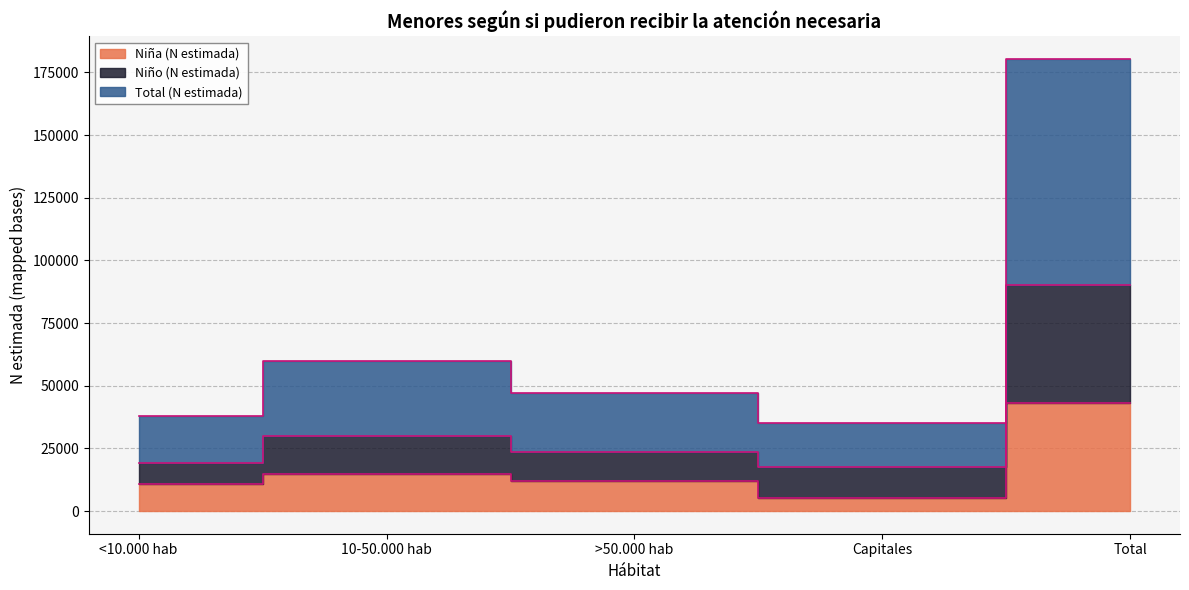

What is the difference between the highest and lowest values at >50.000 hab?

34843